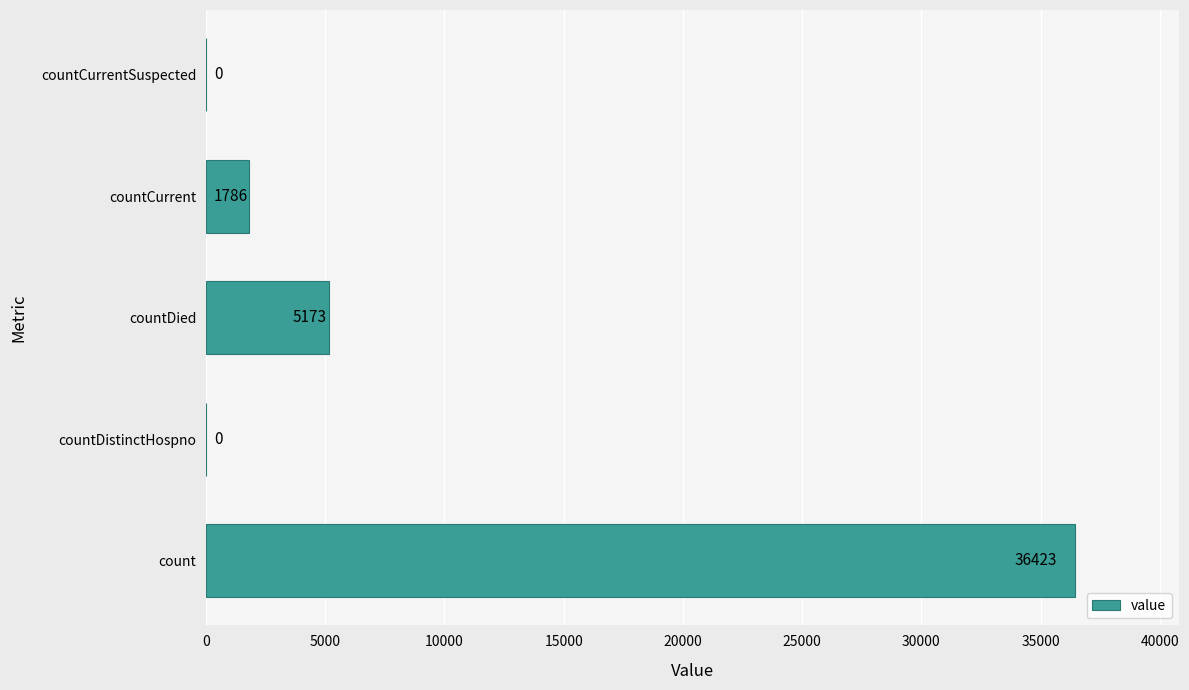

What is the average value?

8676